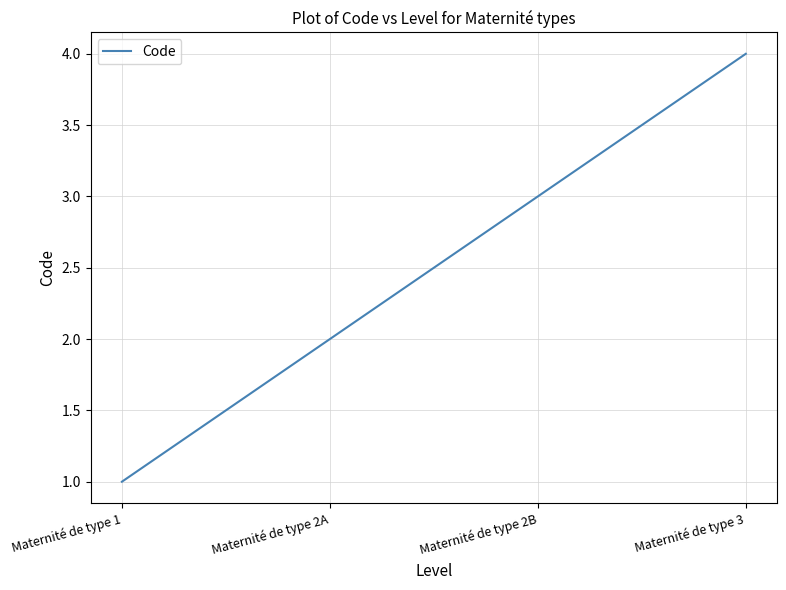

Reading left to right, list all the values displayed in this chart.

1	2	3	4